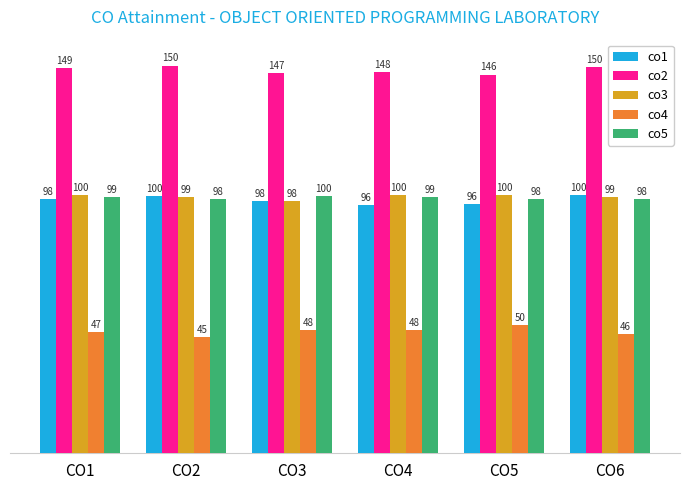

What is the spread (max minus min) of values at CO3?

99.5